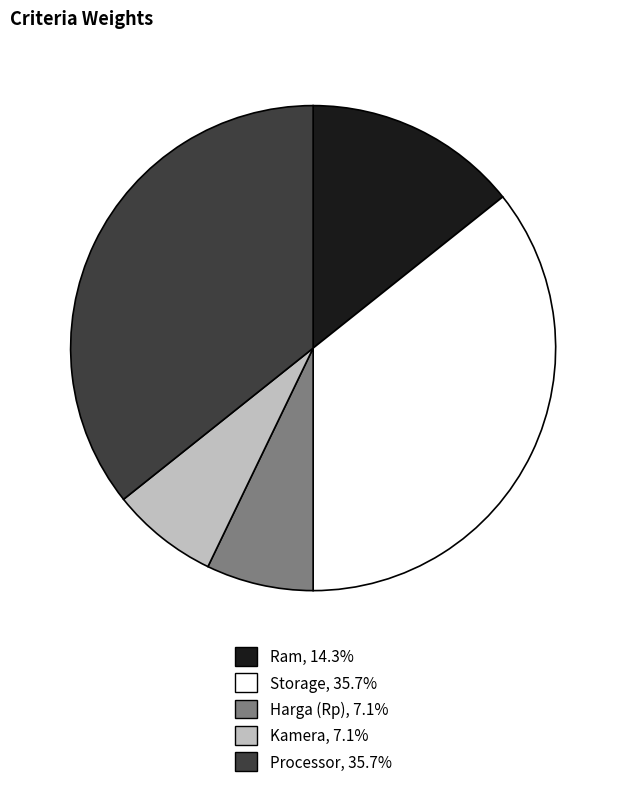

Combined, do Kamera and Processor account for over 50%?

No